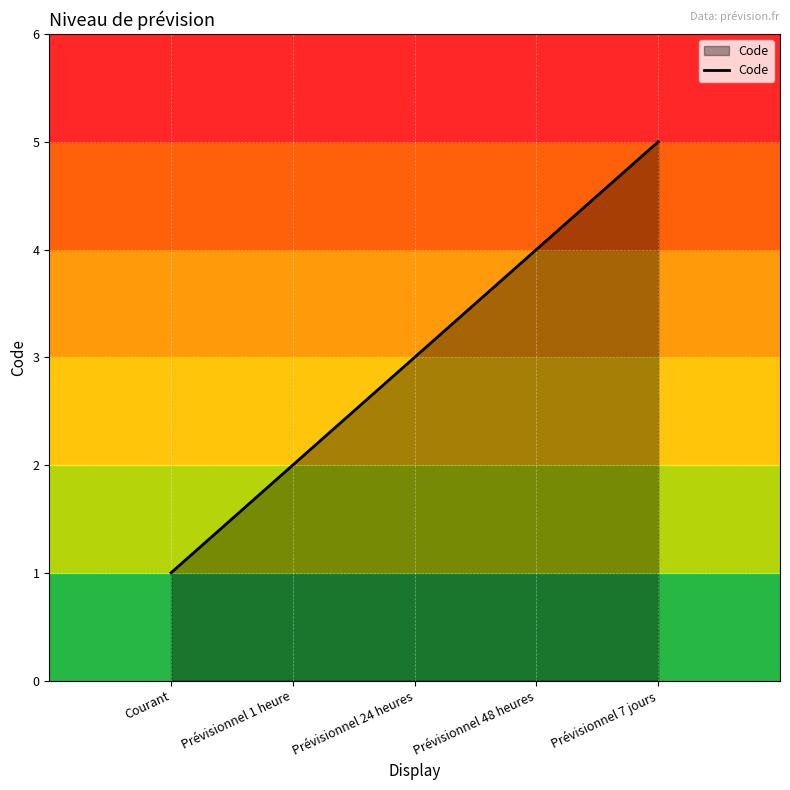

Reading left to right, what are all the values shown in this chart?

1	2	3	4	5